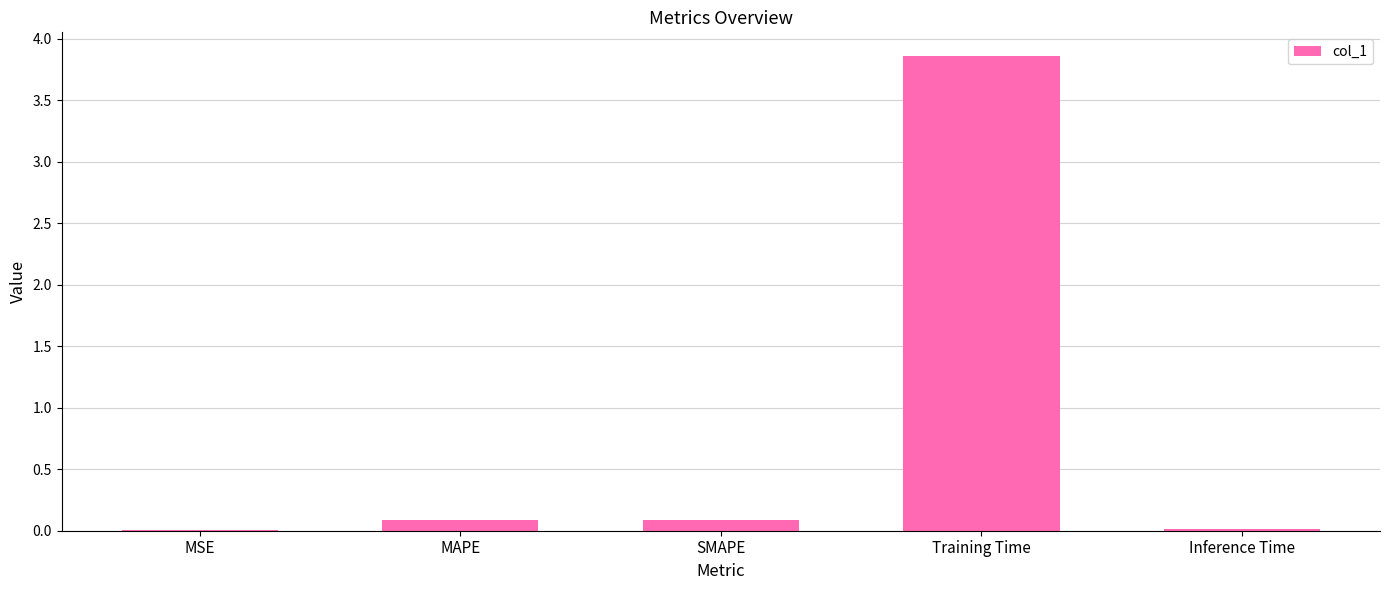

Are the bars horizontal?

No